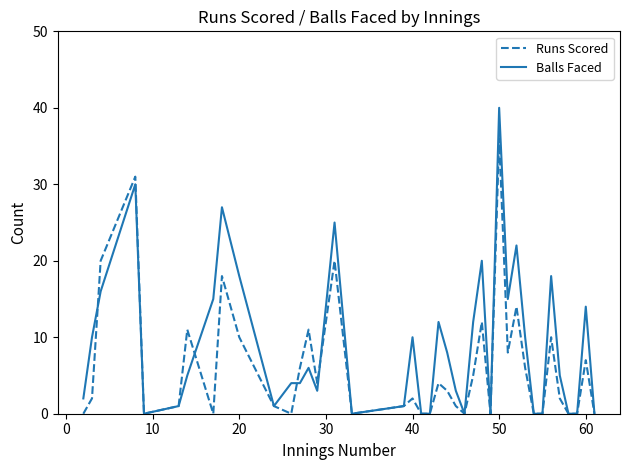

What is the maximum value for Runs Scored?

36